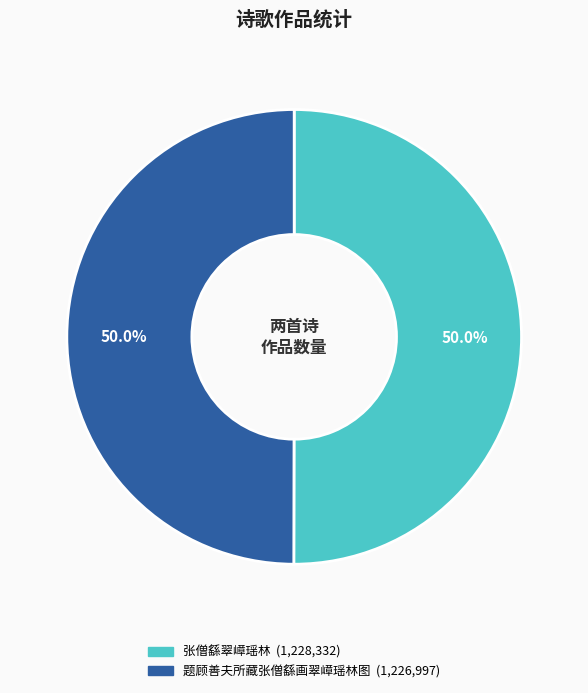

What percentage is NOT represented by 张僧繇翠嶂瑶林?

50.0%